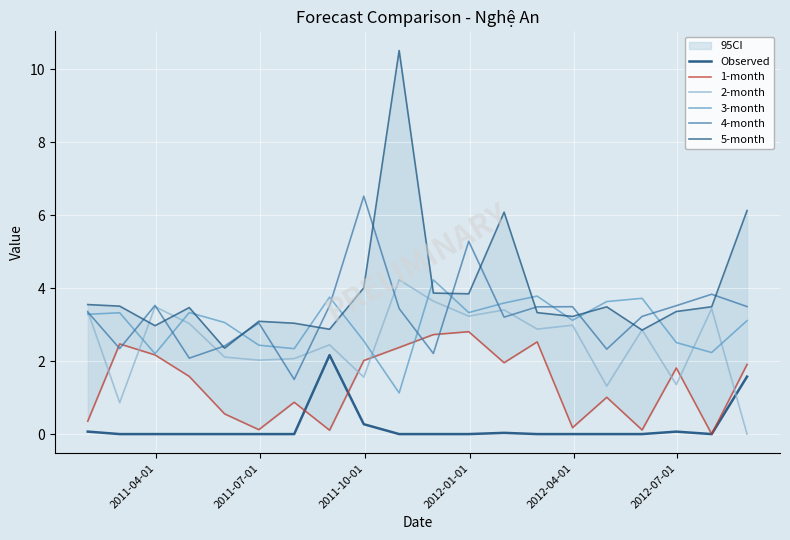

Which series ends up on top after the final intersection of Observed and 2-month?

Observed